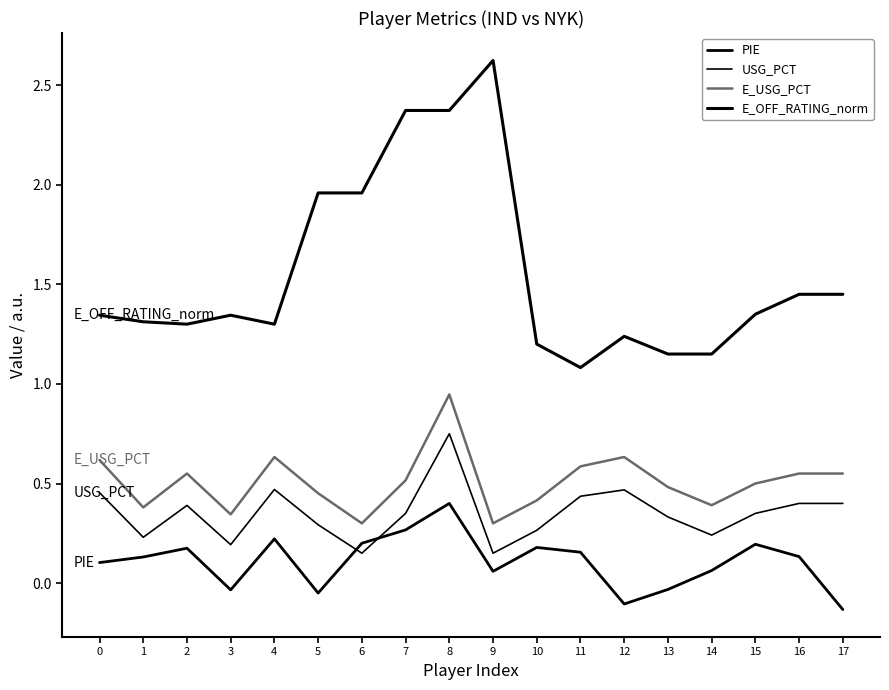

Does the chart have visible grid lines?

No